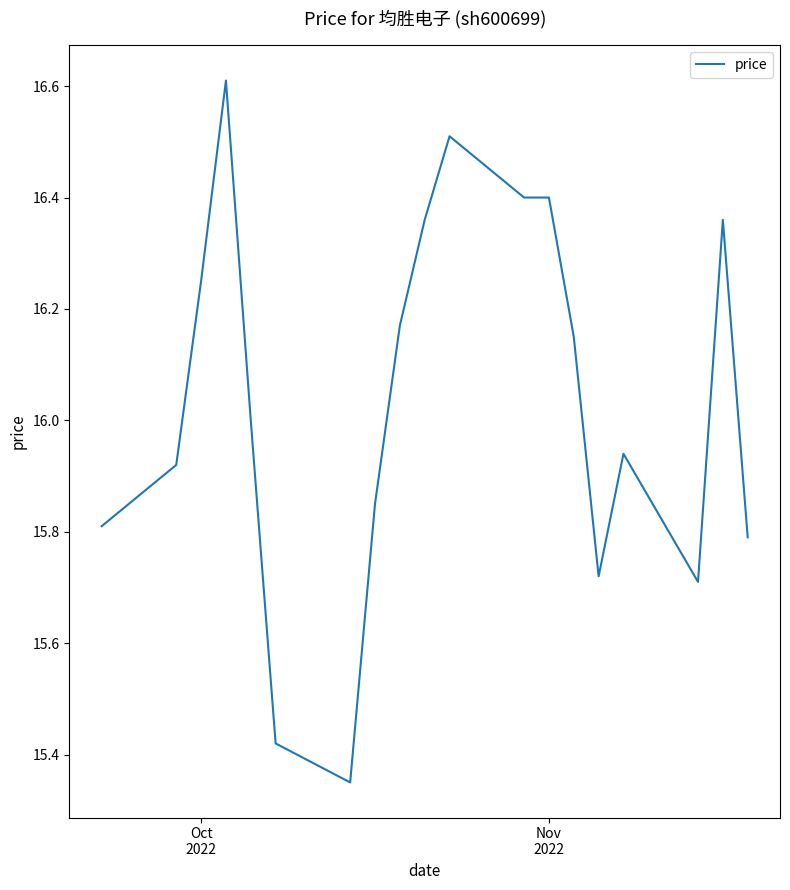

What is the sum of all values?

304.7